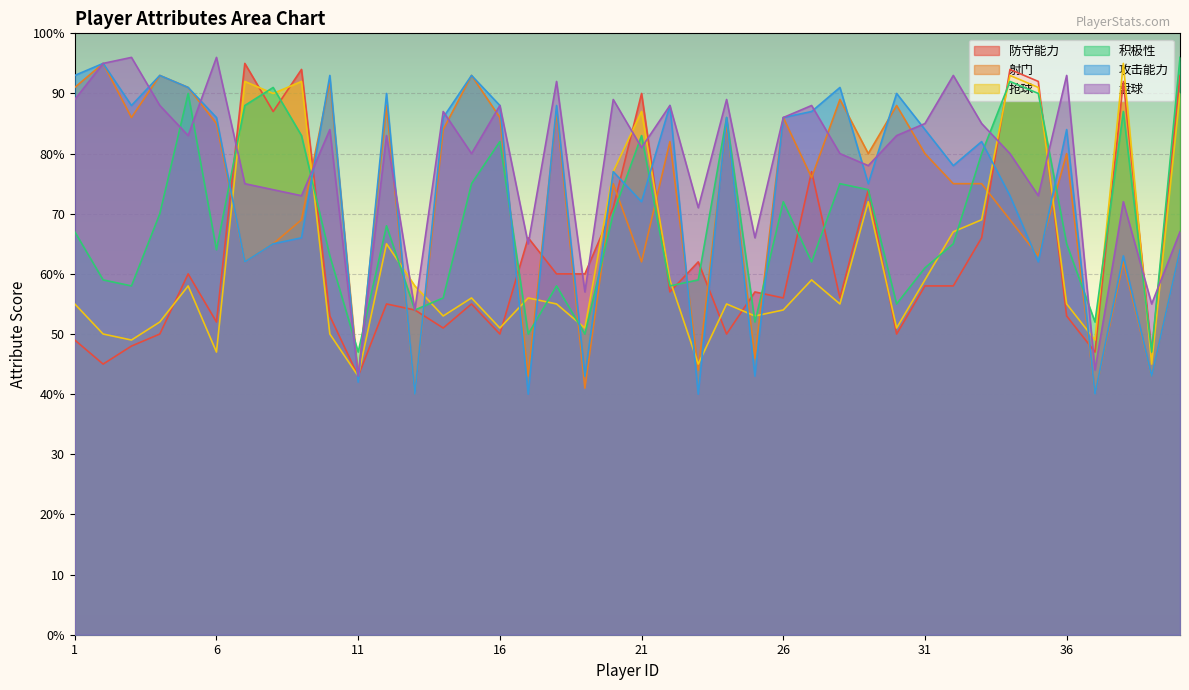

Which series has the widest spread of values?

射门